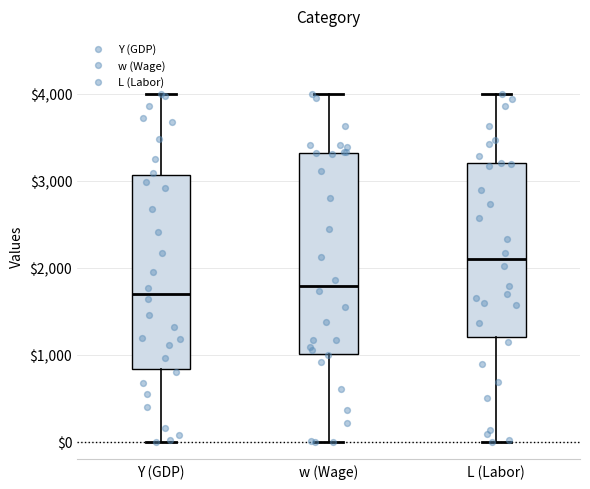

Reading left to right, transcribe this box plot: for each box, give where its median line is, the range the box spans, and where its two whiskers end, as read against the y-axis. The values are not printed on the chart, so give them approximately, as read against the axis.

Y (GDP): median 1700, box 800 to 3100, whiskers 0 to 4000
w (Wage): median 1800, box 1000 to 3300, whiskers 0 to 4000
L (Labor): median 2100, box 1200 to 3200, whiskers 0 to 4000